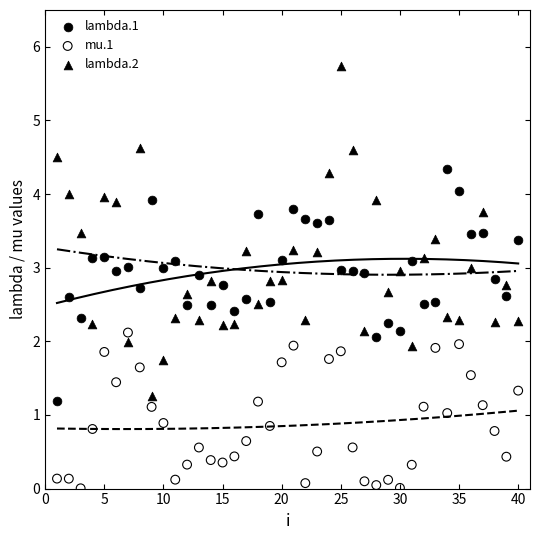

Across all data points, what is the range of Y values (max minus min)?

5.7